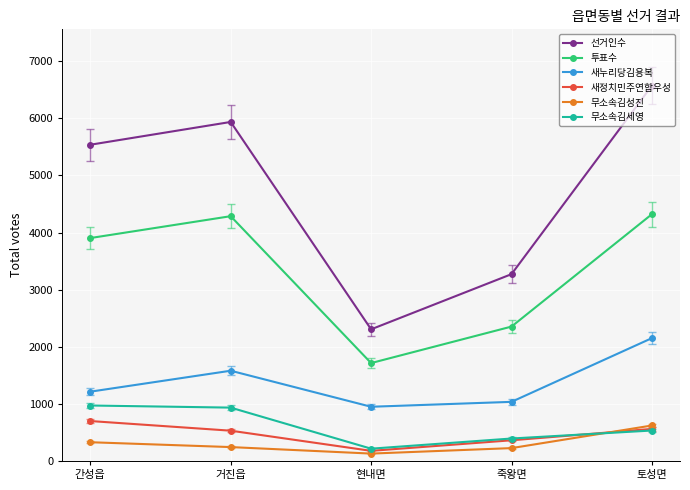

What is the minimum value for 새누리당김용복?

949